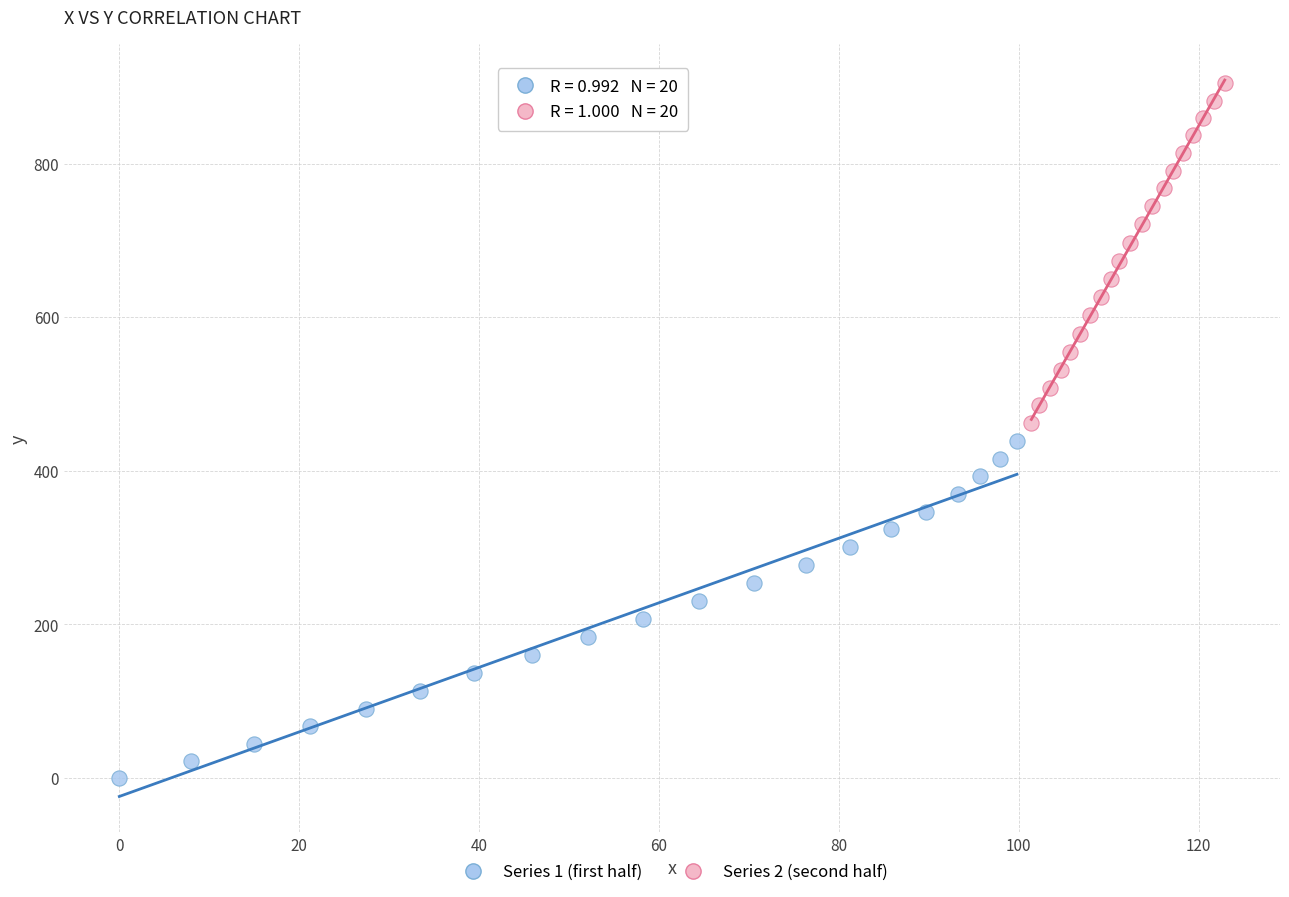

Which series has the widest spread of Y values?

Series 2 (second half)